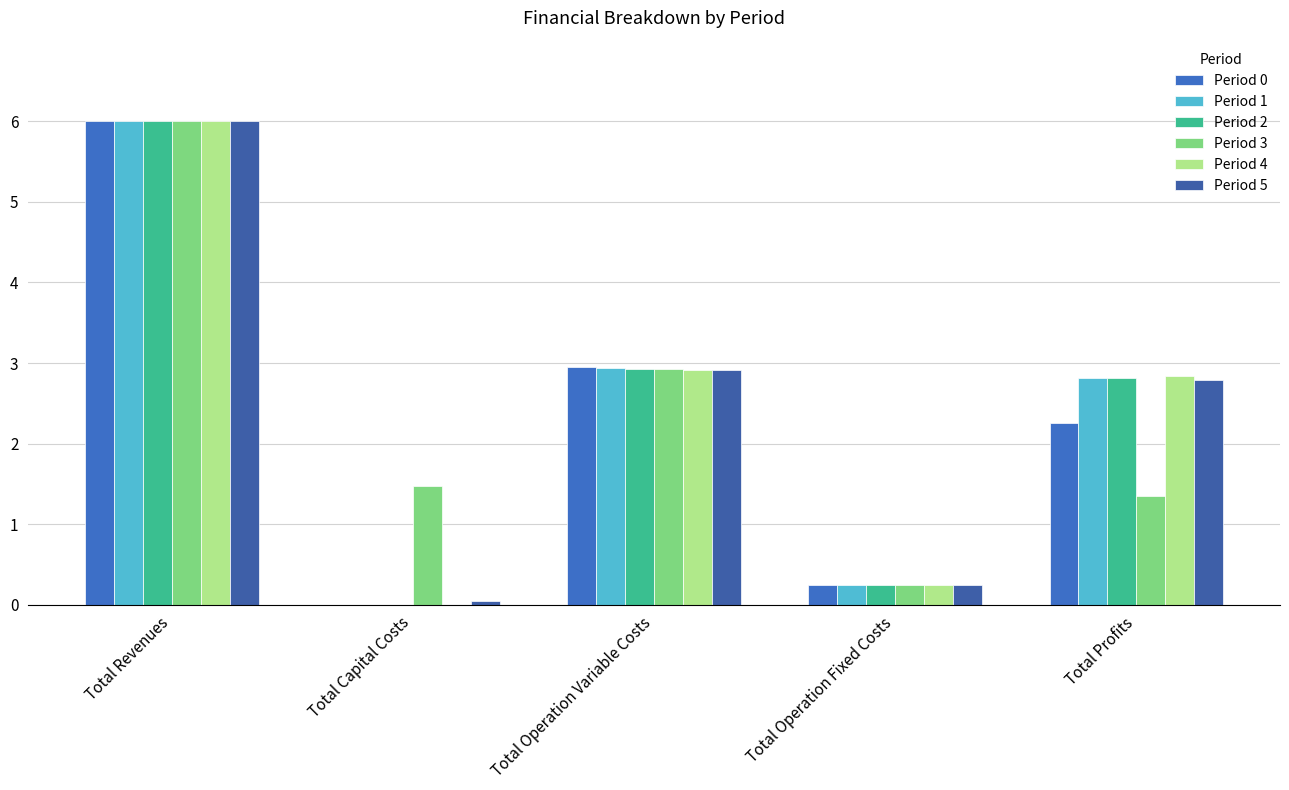

Where is Period 2 nearest to the value 2?

Total Profits